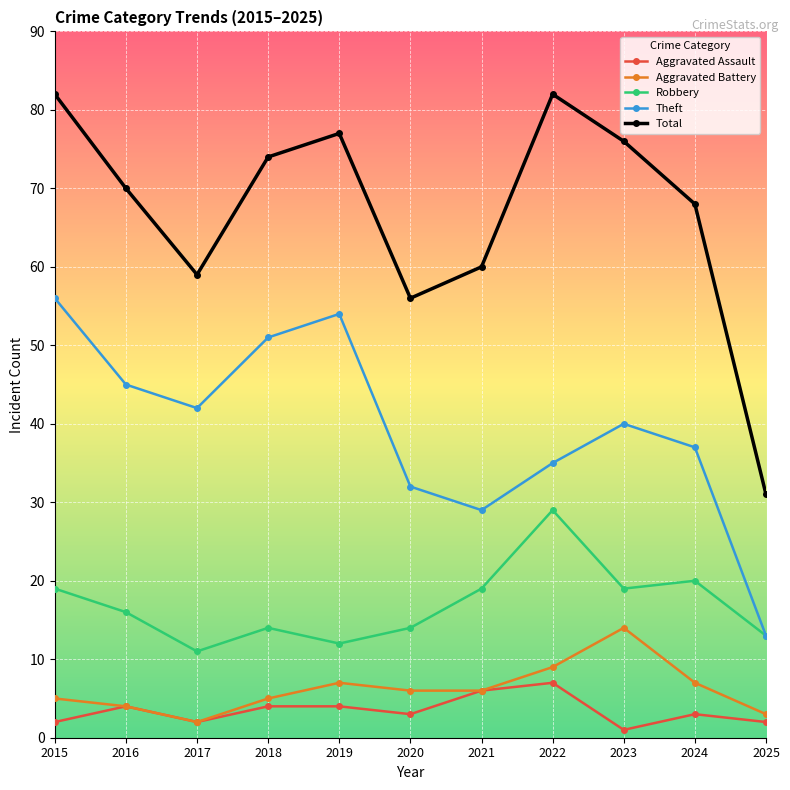

True or false: Aggravated Assault and Theft intersect in this chart.

False